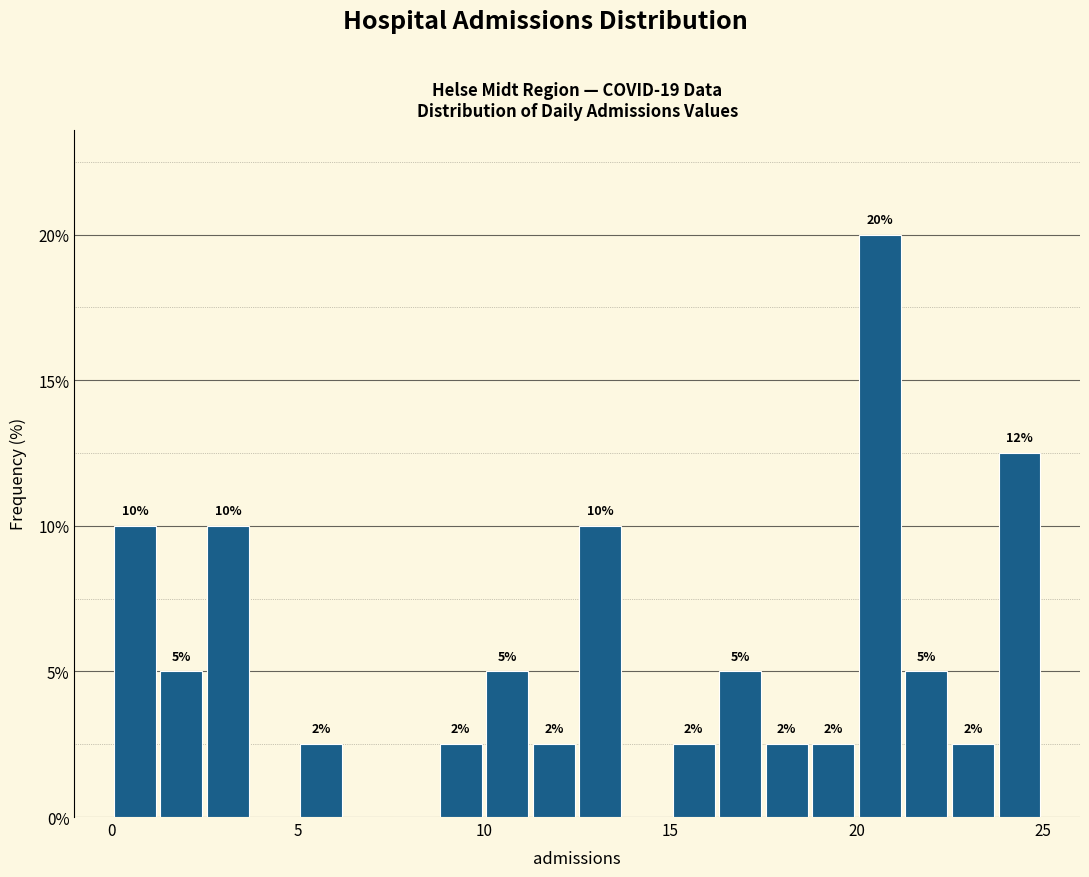

Around what value on the x-axis is the tallest bar? Give the approximate position of its centre, as read against the axis.

20.5